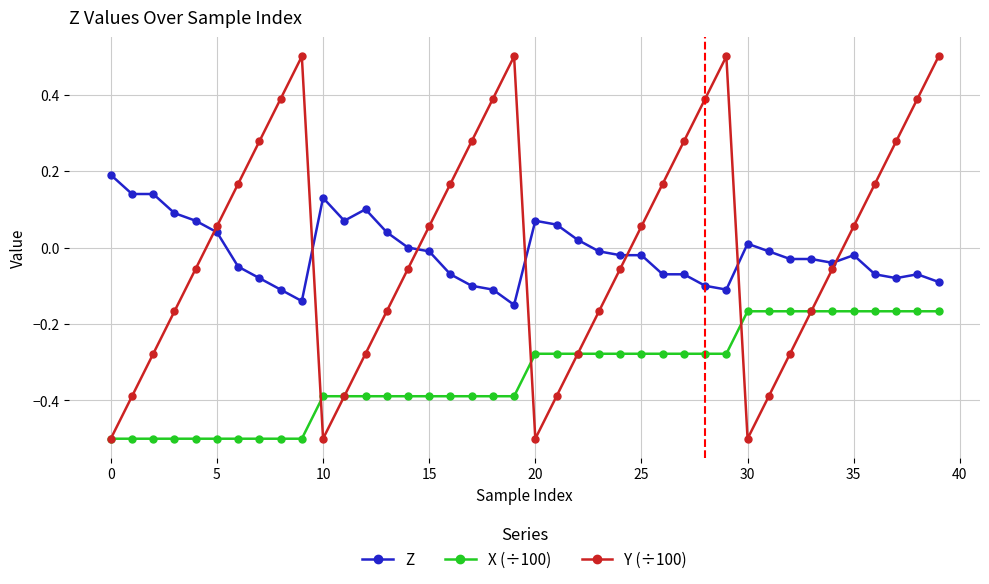

True or false: Z has more than 2 points higher than both neighbors.

True